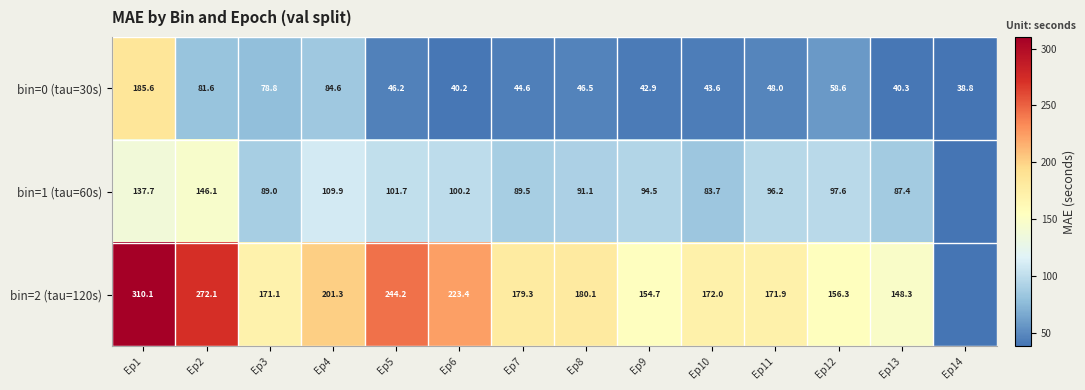

At Ep9, list the series in order from largest to smallest.

bin=2 (tau=120s), bin=1 (tau=60s), bin=0 (tau=30s)